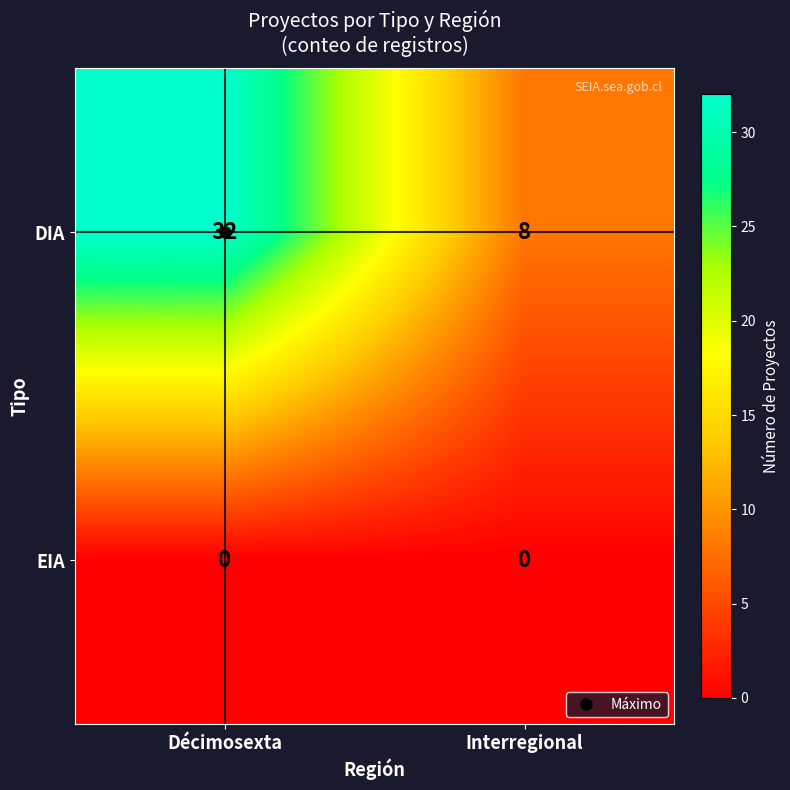

List the series in order of their peak value, lowest first.

EIA, DIA